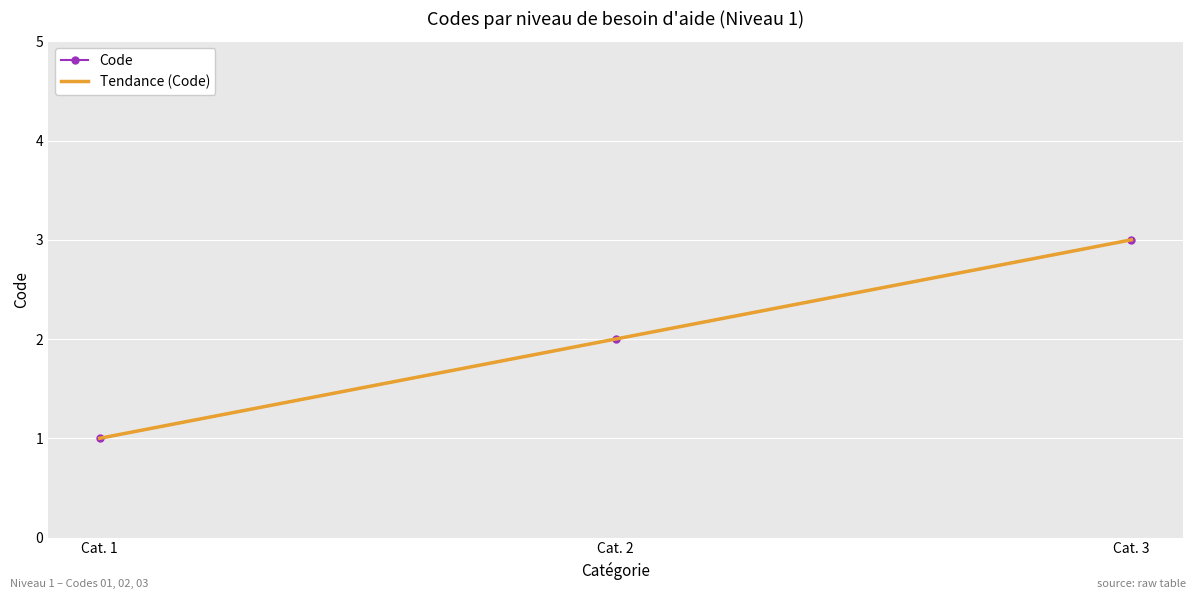

What is the value of the Tendance (Code) point at the 2nd from the left?

2